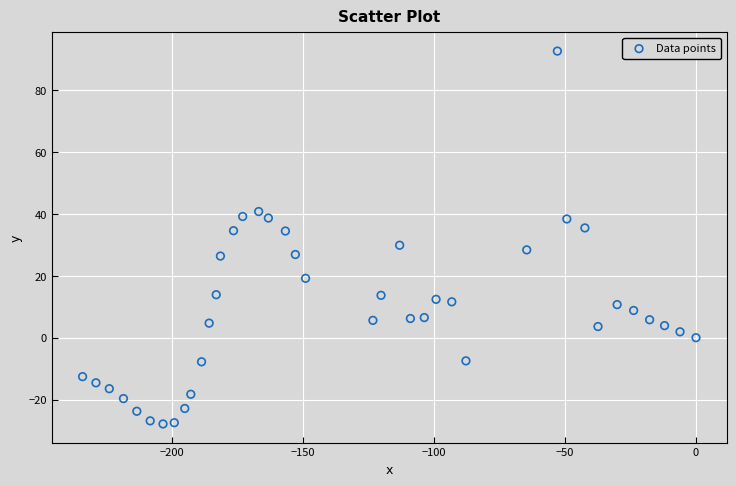

What is the range of Y values (max minus min)?

120.6